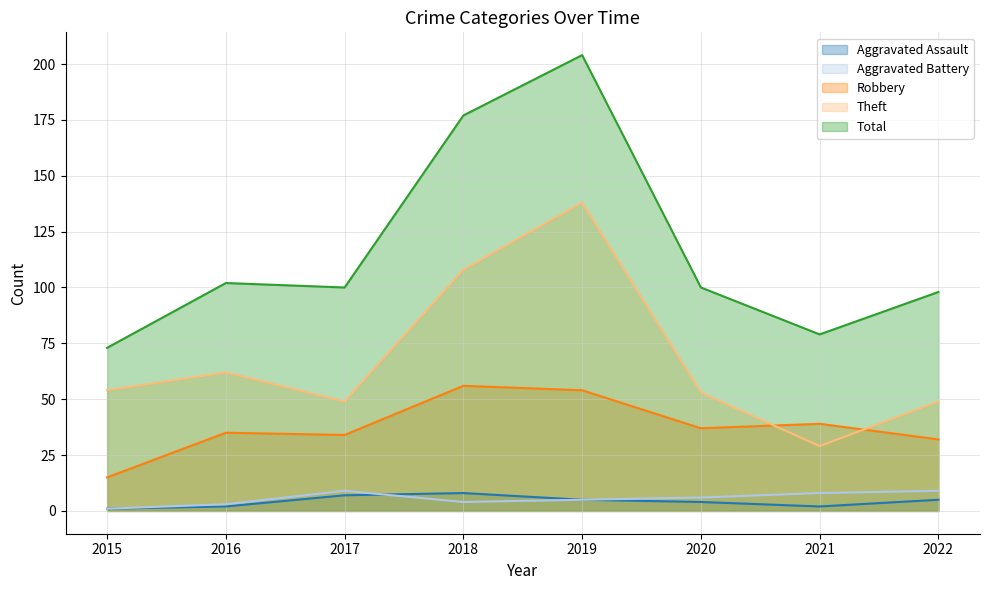

What is the approximate value of Theft at 2019, to the nearest 5?

140